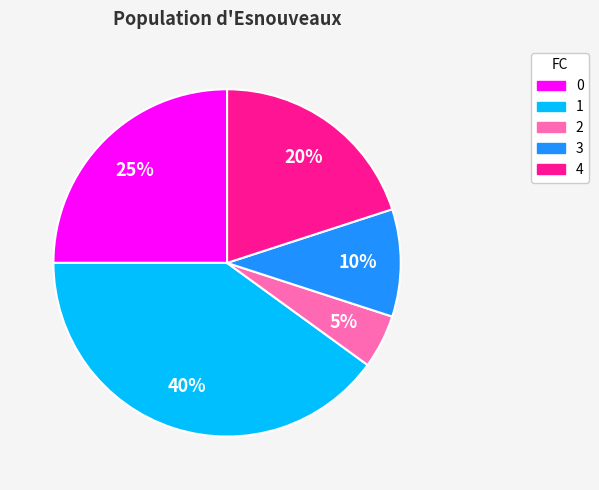

Which has a higher value, 0 or 1?

1